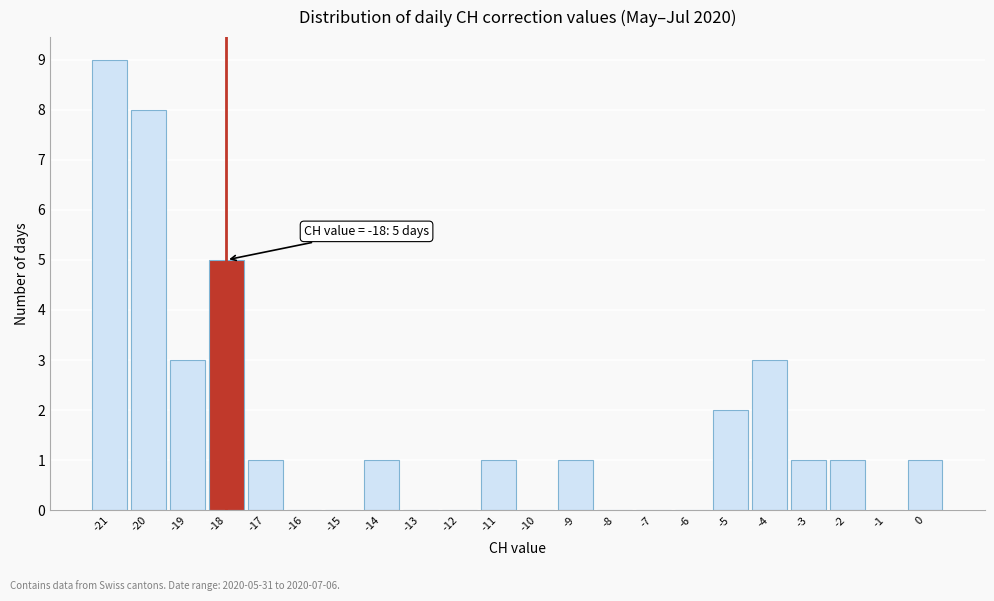

Over which range of the x-axis is the bar tallest?

-21.5 to -20.5